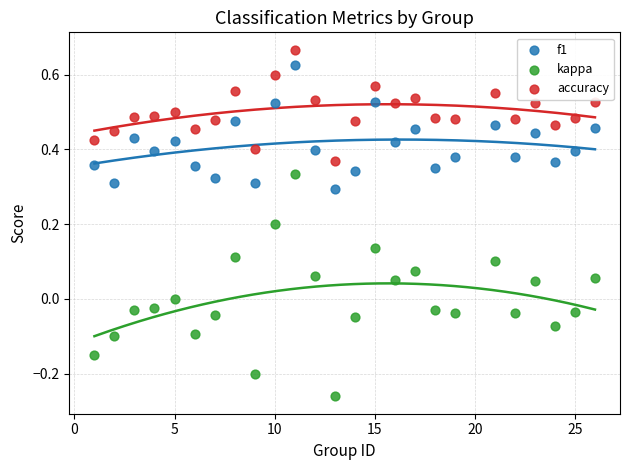

What are all the series names shown in the legend?

f1, kappa, accuracy